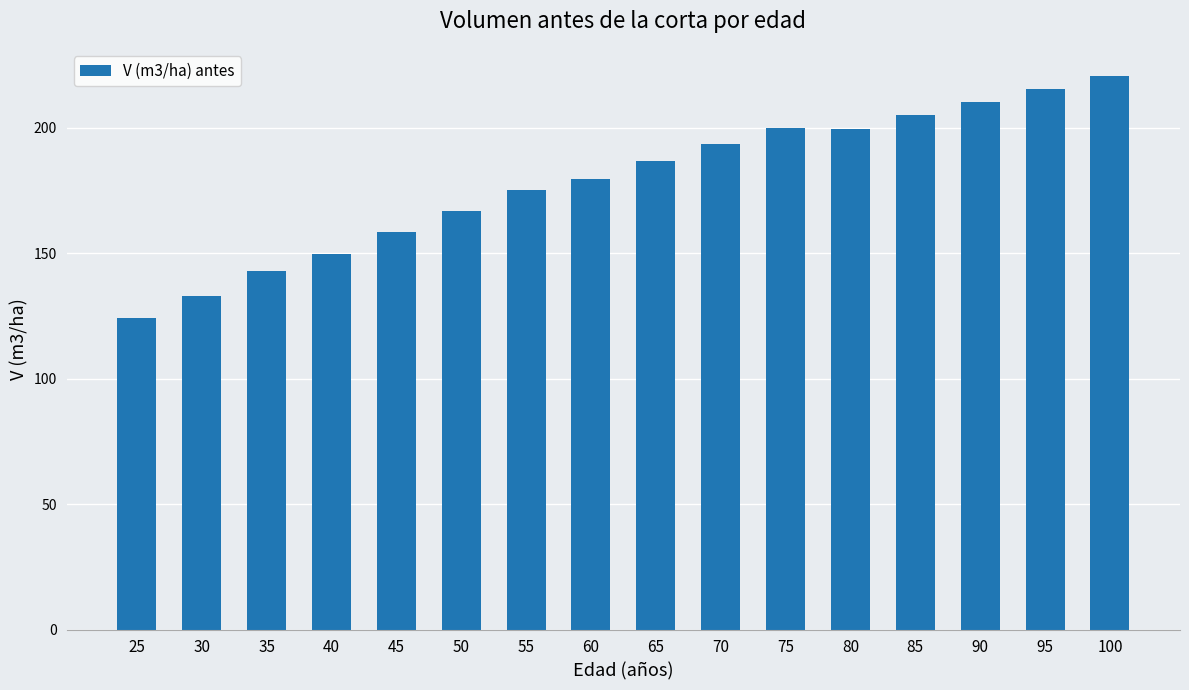

True or false: the data shows 158.5 at 45.

True